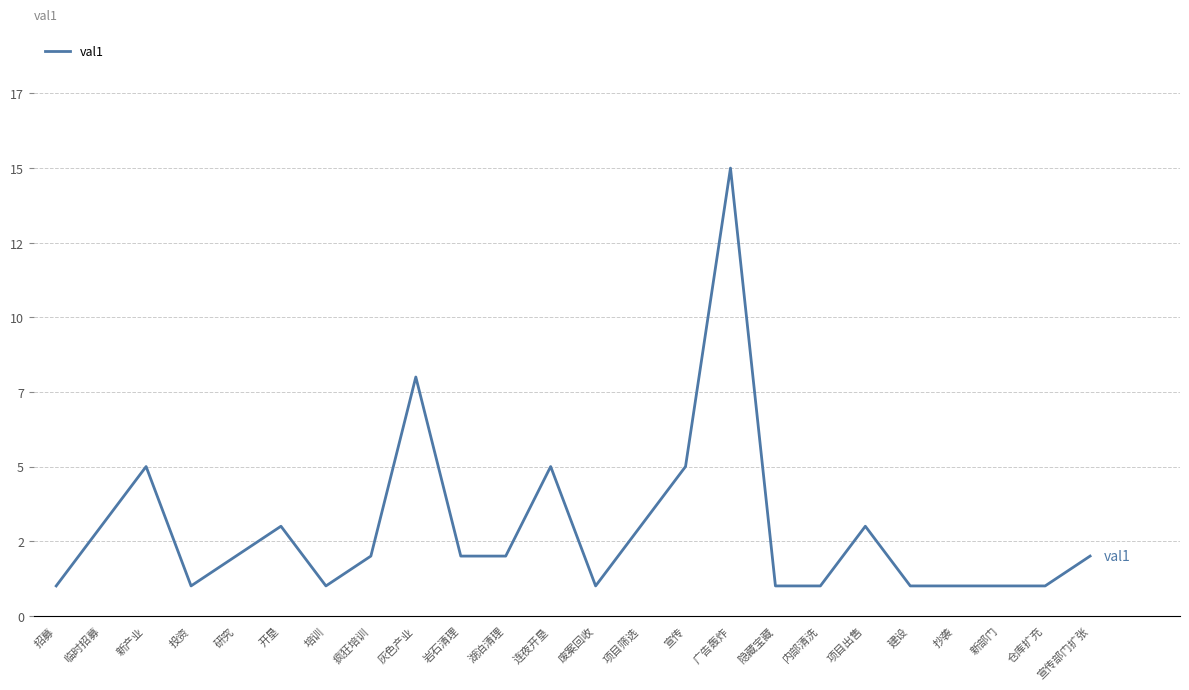

True or false: the data has more than 1 interior local peaks.

True